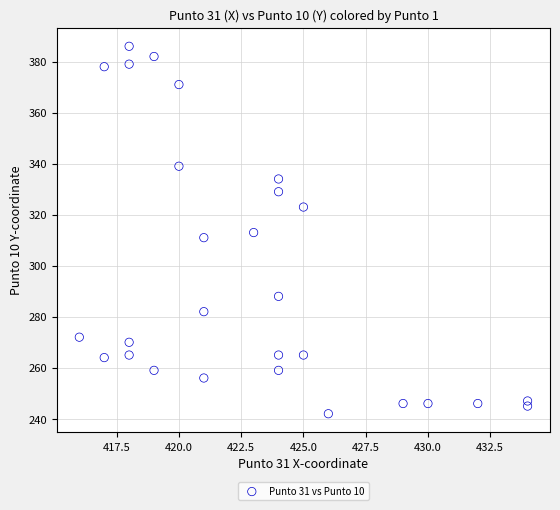

What is the range of Y values (max minus min)?

144